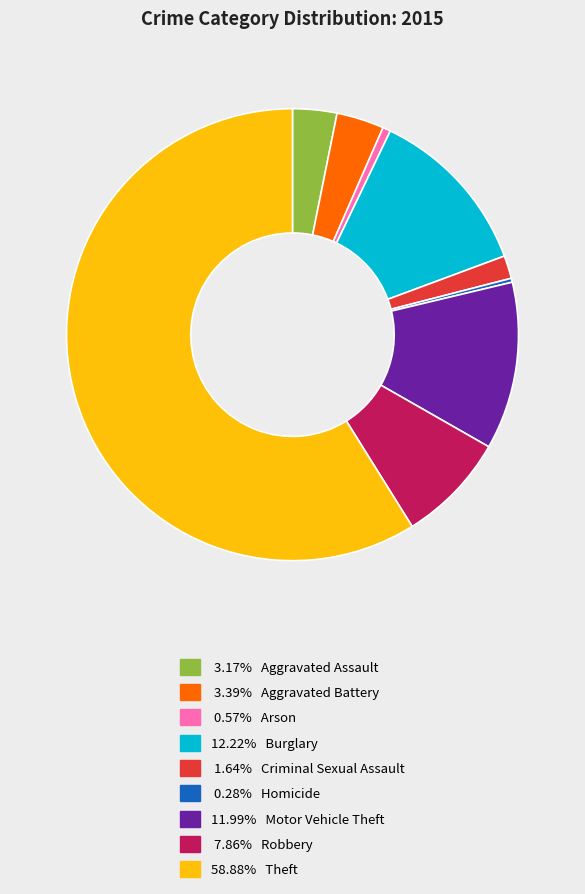

How many slices are in this pie chart?

9